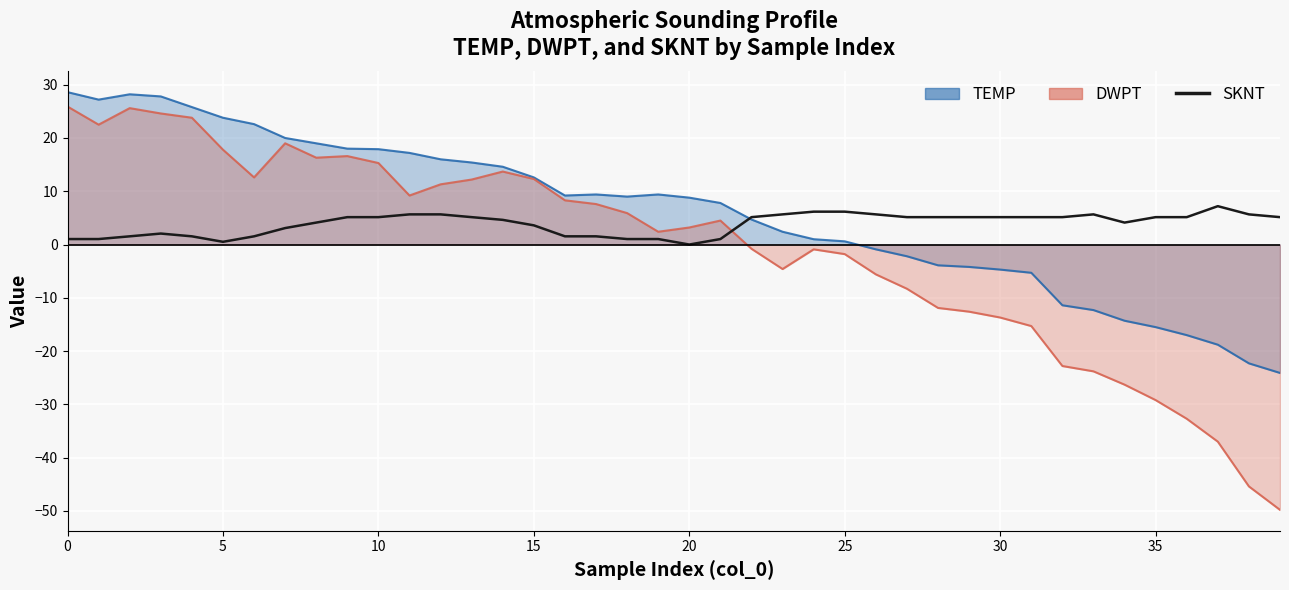

Where does the data first go above 5?

9